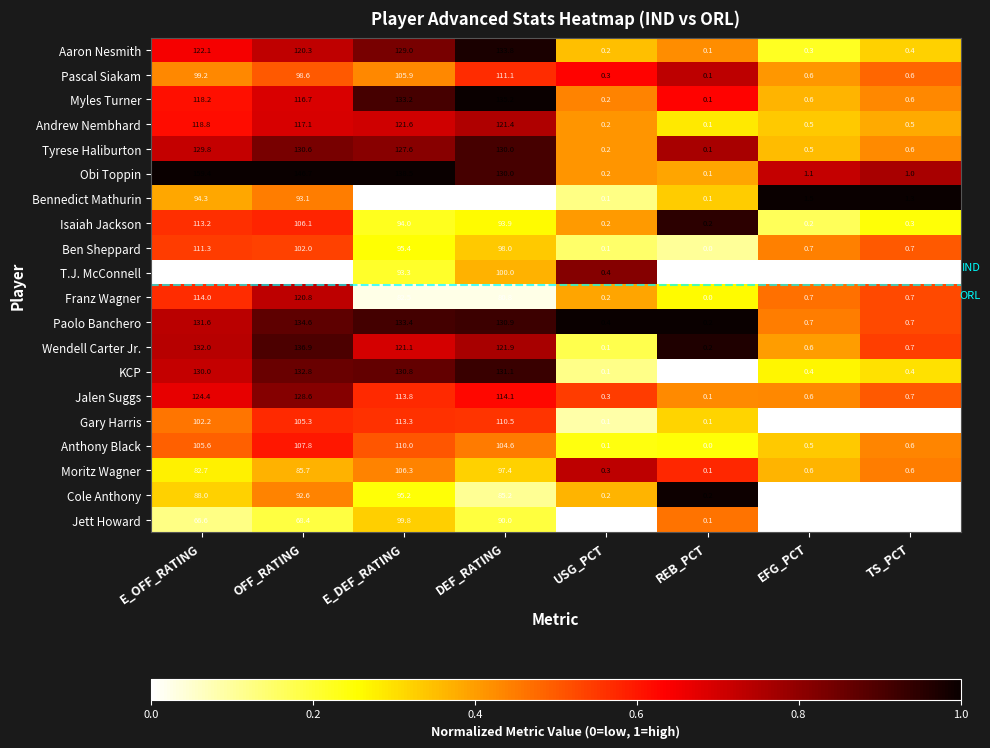

The value of Cole Anthony at TS_PCT is -59.7. True or false?

False